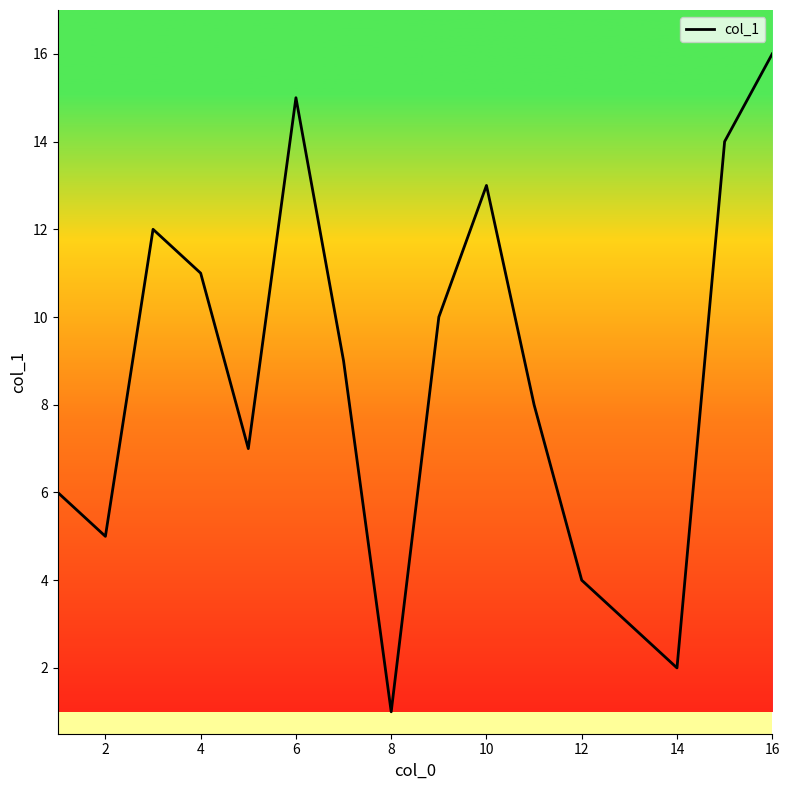

What is the difference between the maximum and minimum values?

15